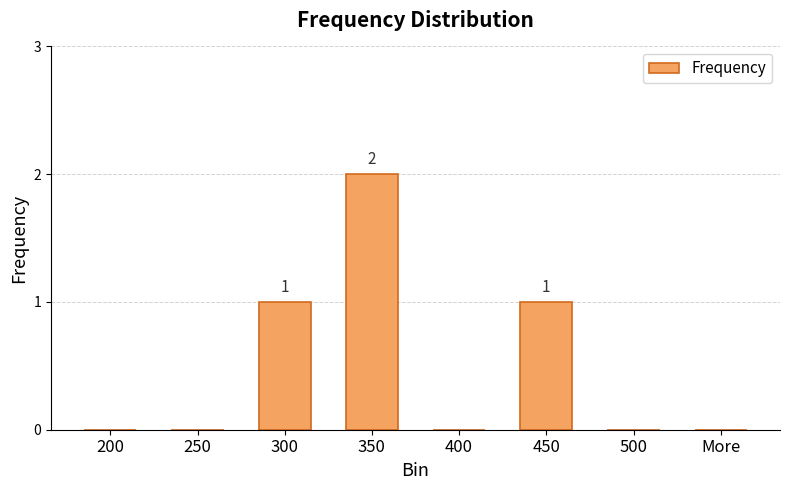

The chart shows a value of -1 at 500. True or false?

False